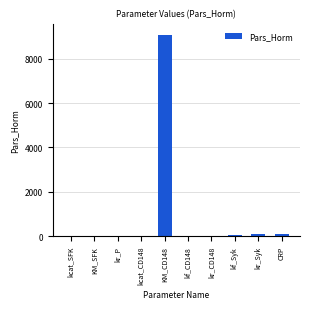

What is the sum of all values?

9365.0